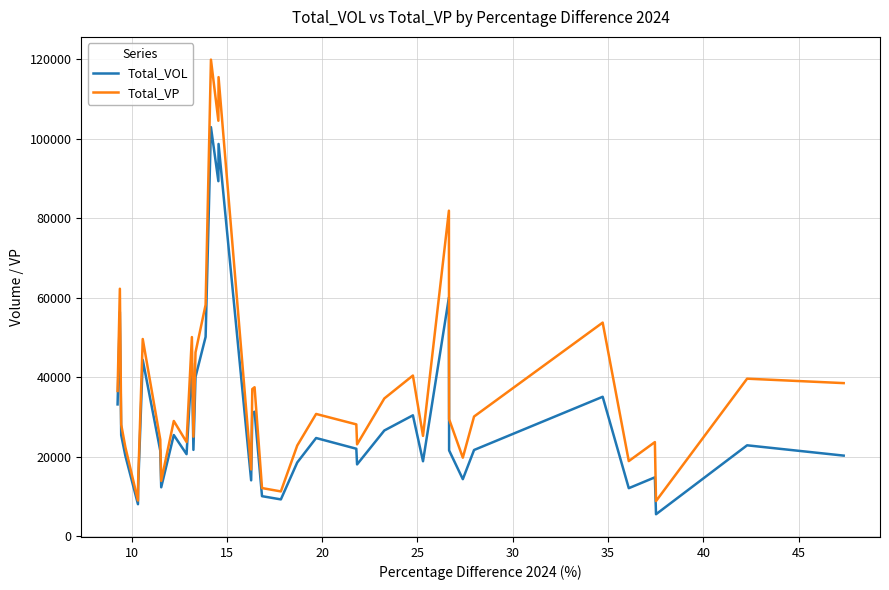

What is the highest value of the Total_VP series?

119882.0